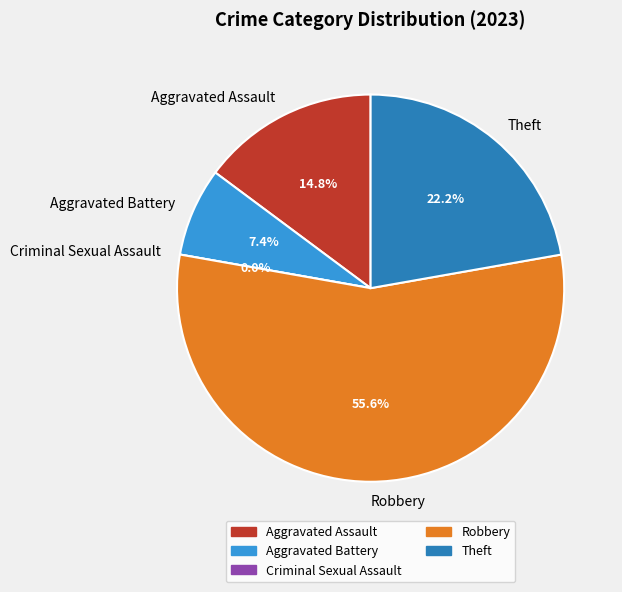

The Criminal Sexual Assault slice represents 12% of the pie. True or false?

False